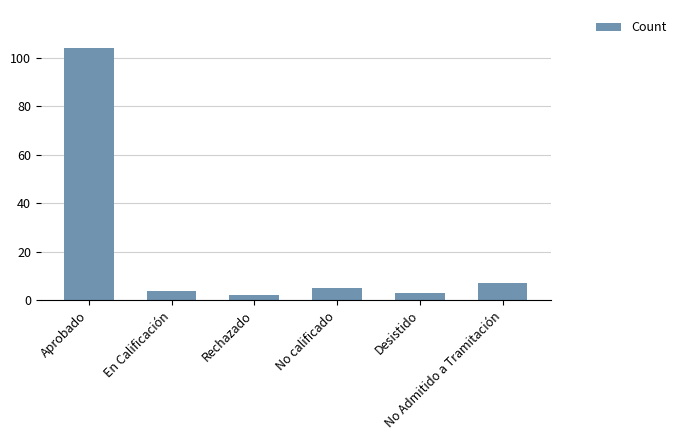

What is the change in value from Desistido to No Admitido a Tramitación?

+4